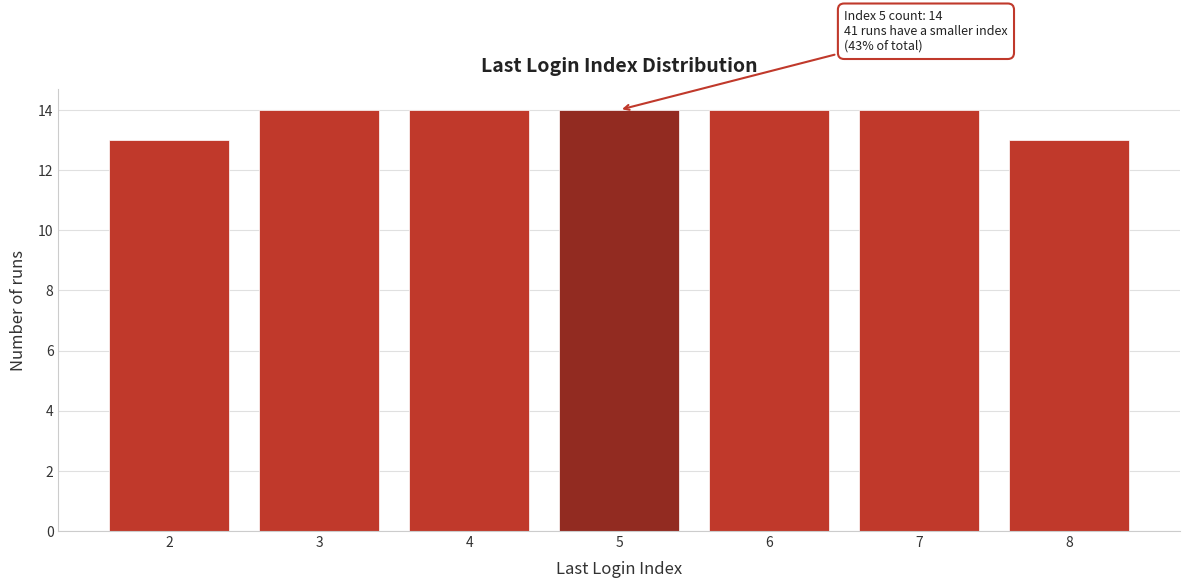

Reading left to right, list all the values displayed in this chart.

2=13	3=14	4=14	5=14	6=14	7=14	8=13